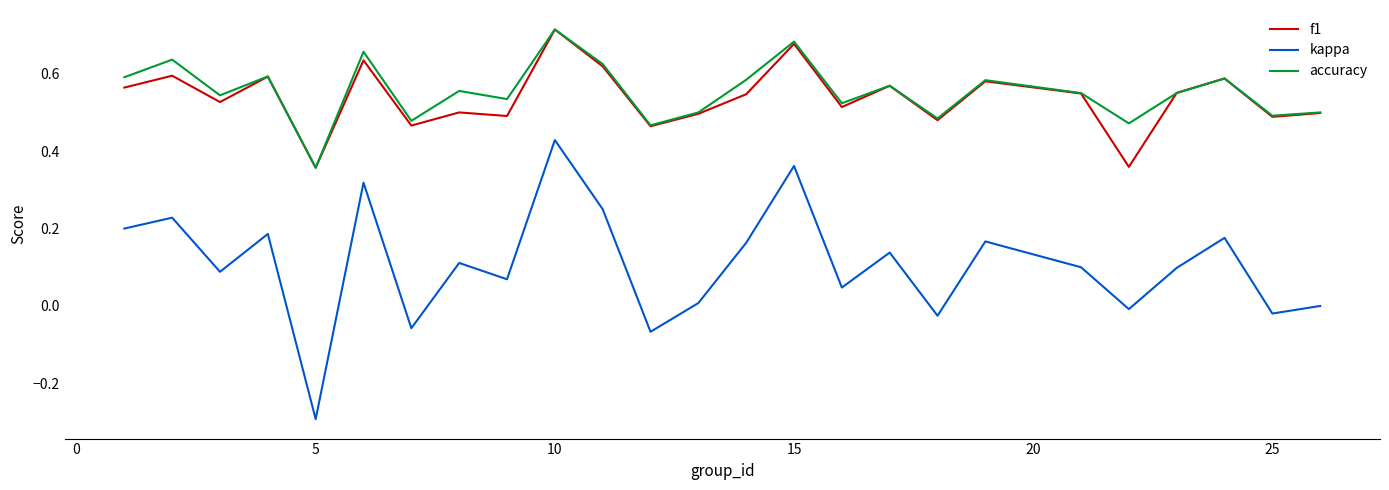

What is the minimum value shown in the chart?

-0.3